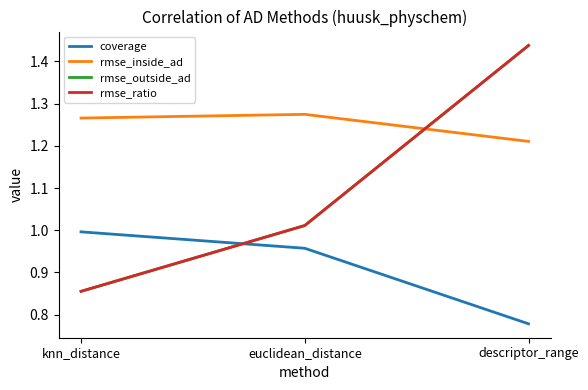

What is the average value of the rmse_inside_ad series?

1.3